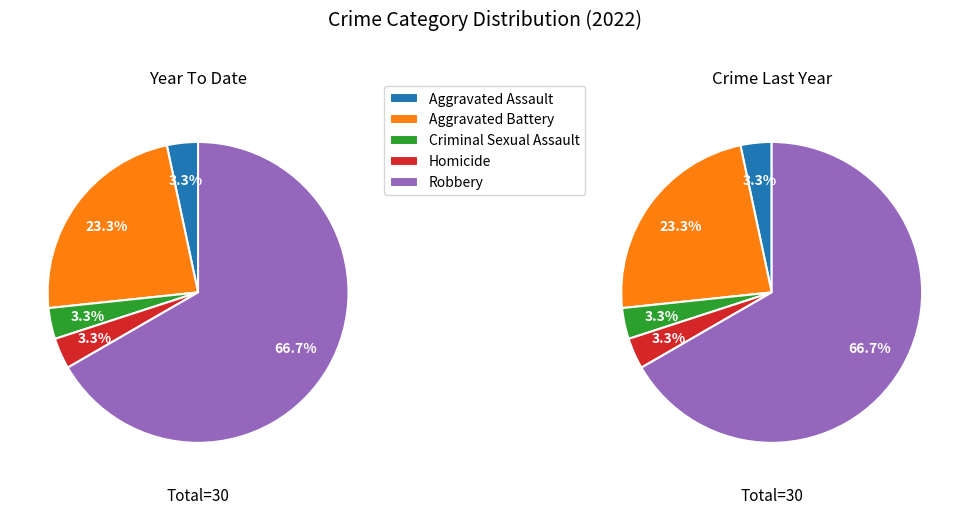

Which slice represents more than half of the pie?

Robbery